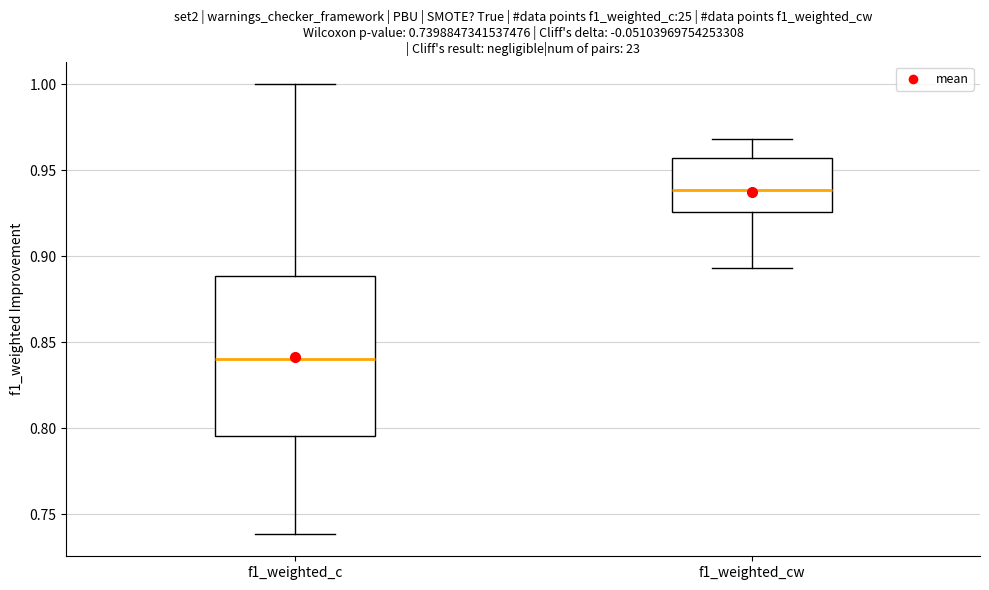

Which box has the lowest median line?

f1_weighted_c